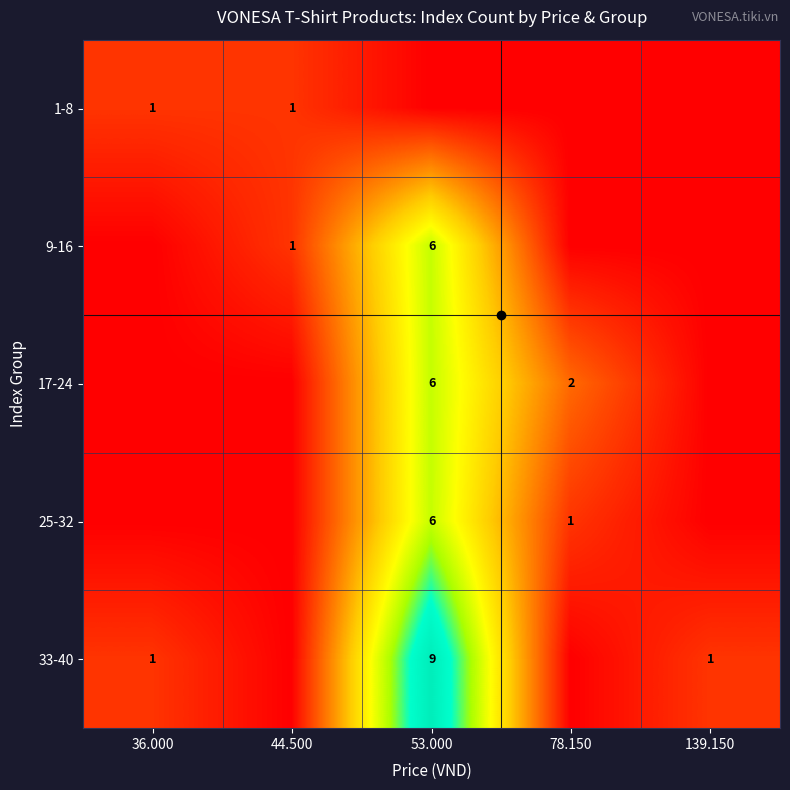

The value of 17-24 at 78.150 is 2. True or false?

True